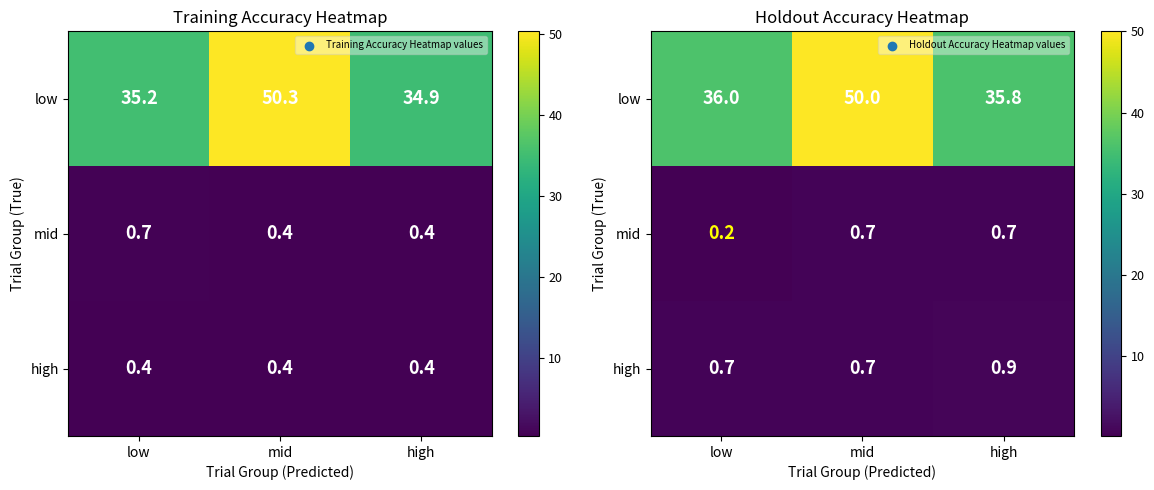

What is the difference between the second highest and minimum values in the low series?

0.2